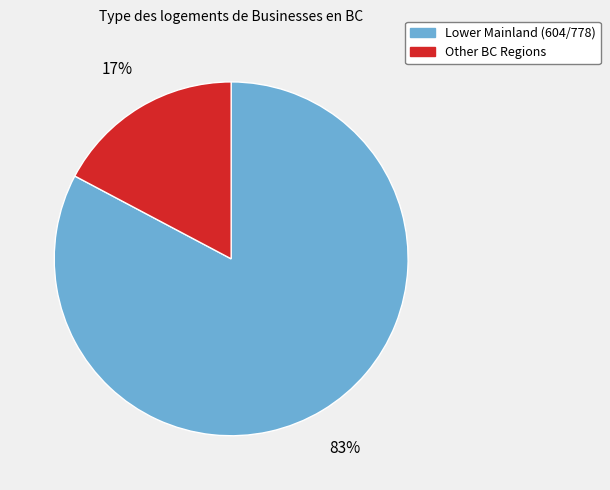

How many slices are in this pie chart?

2